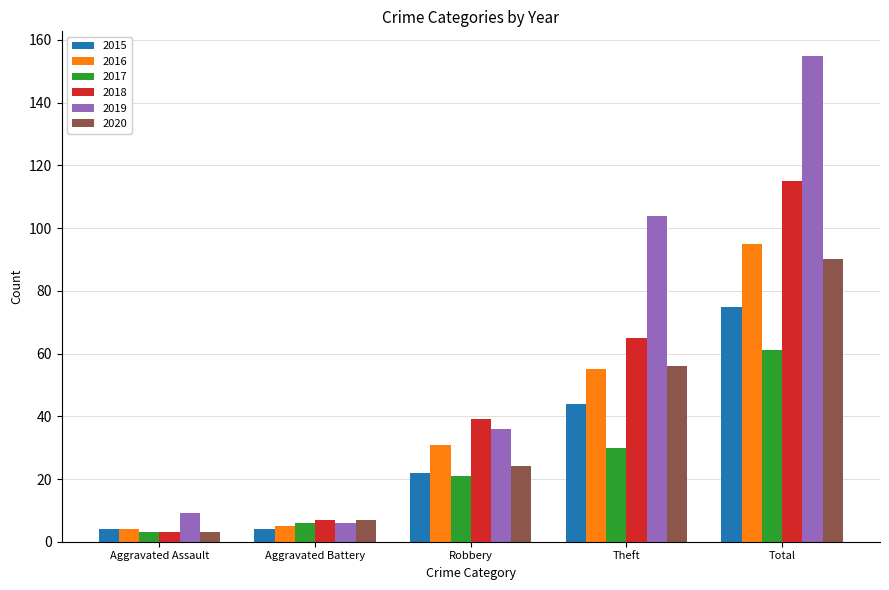

Reading left to right, what are all the values shown in this chart?

2015: 4	4	22	44	75
2016: 4	5	31	55	95
2017: 3	6	21	30	61
2018: 3	7	39	65	115
2019: 9	6	36	104	155
2020: 3	7	24	56	90